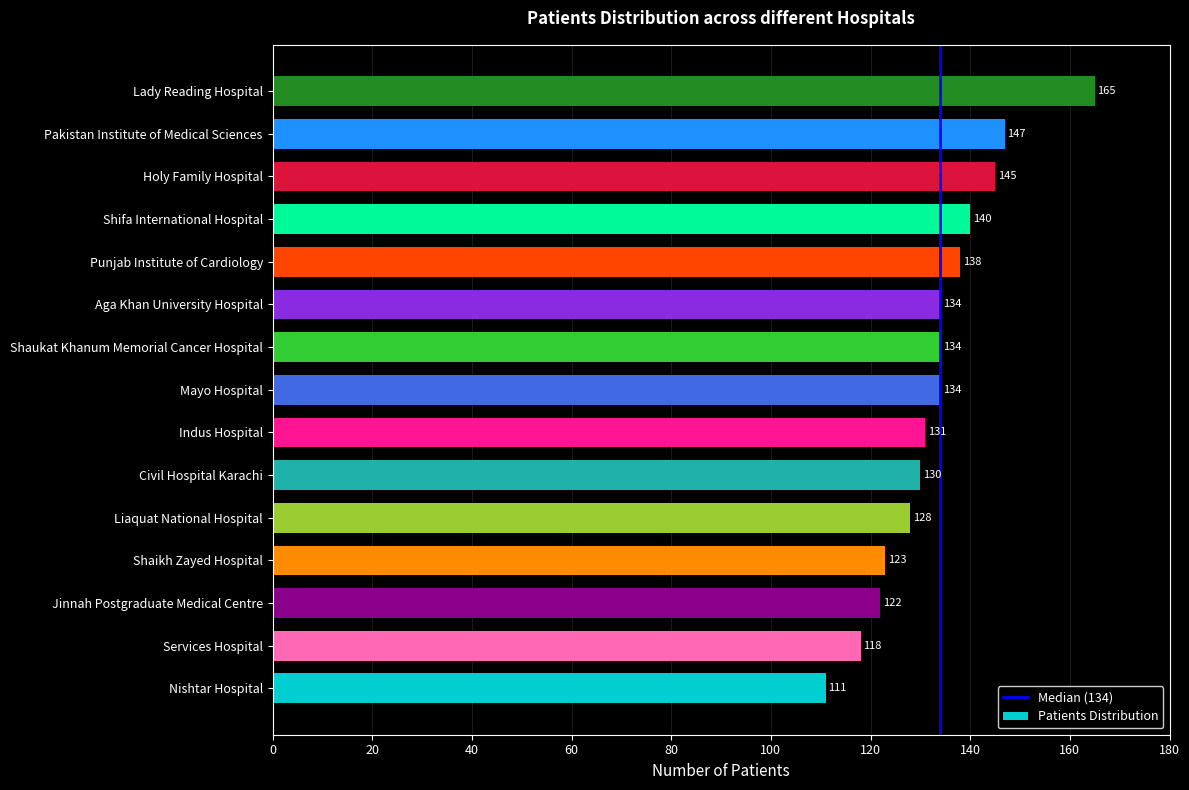

Is it true that the value at Jinnah Postgraduate Medical Centre is 38?

False